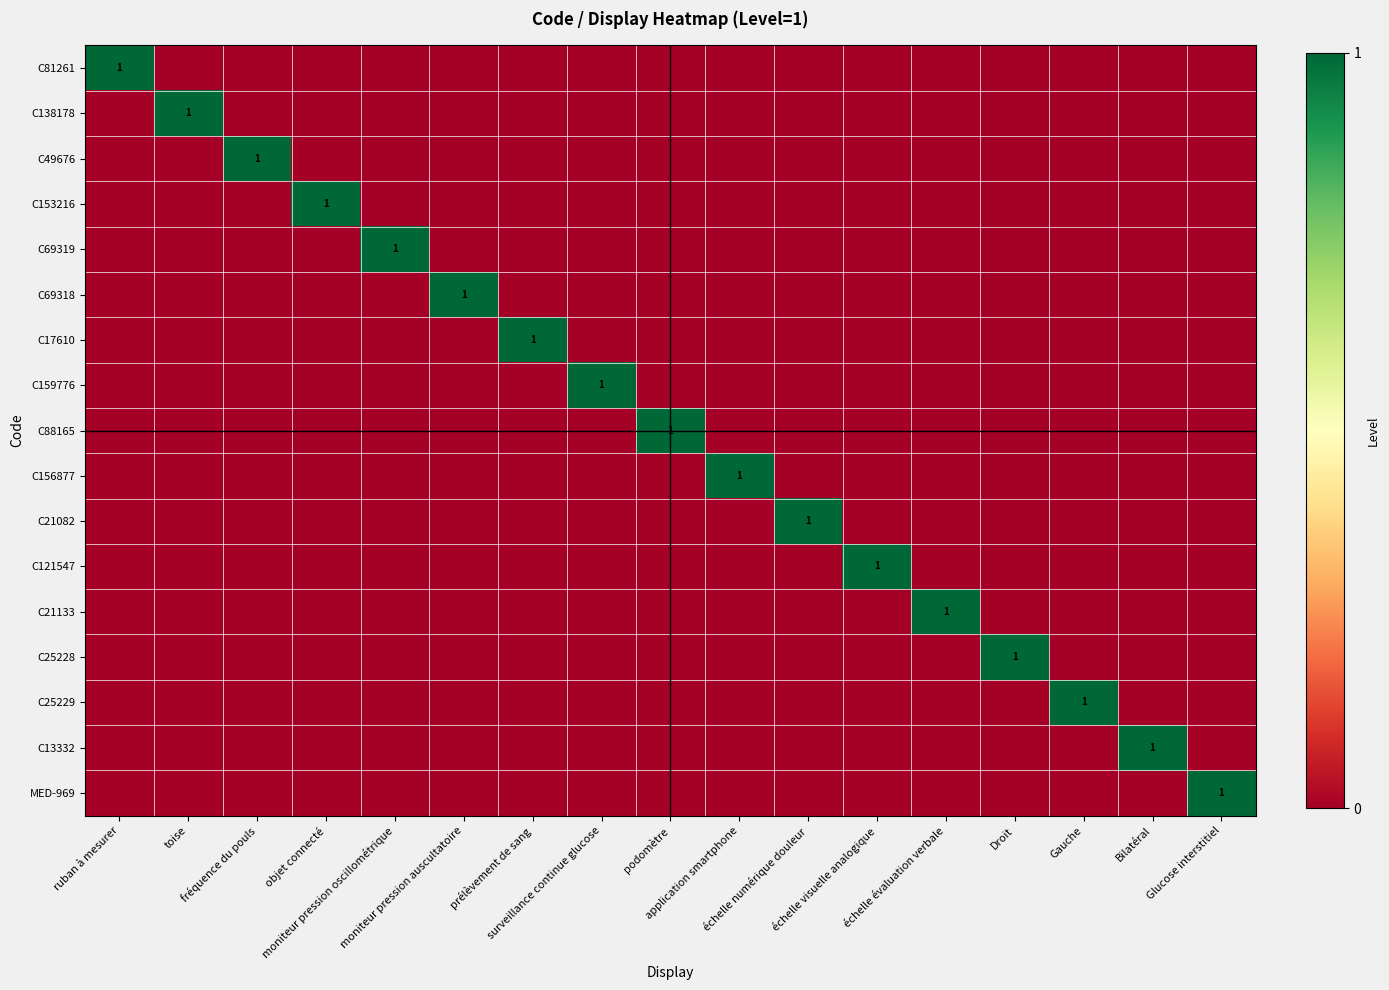

Which series has the widest spread of values?

C81261